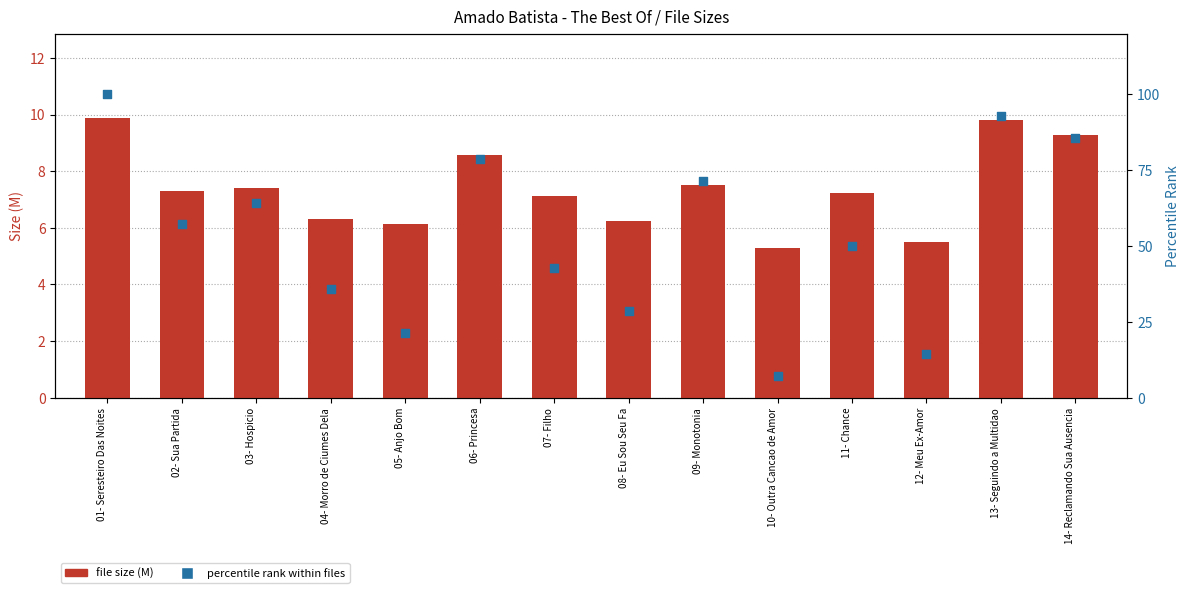

Which series has the largest Y range (max minus min)?

percentile rank